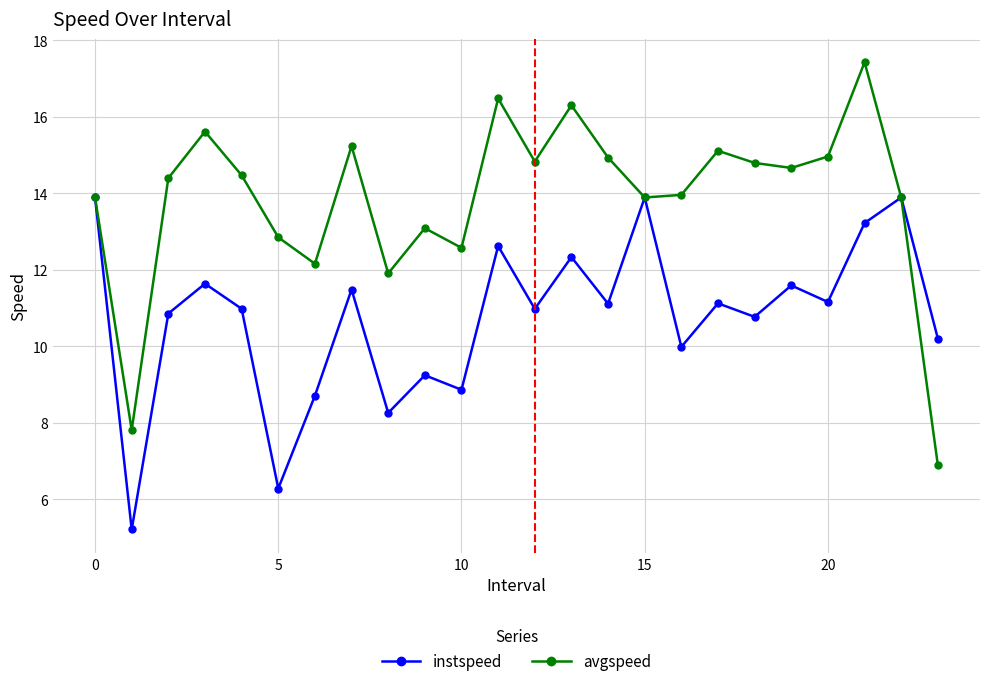

Rank the series by their maximum value, from highest to lowest.

avgspeed, instspeed